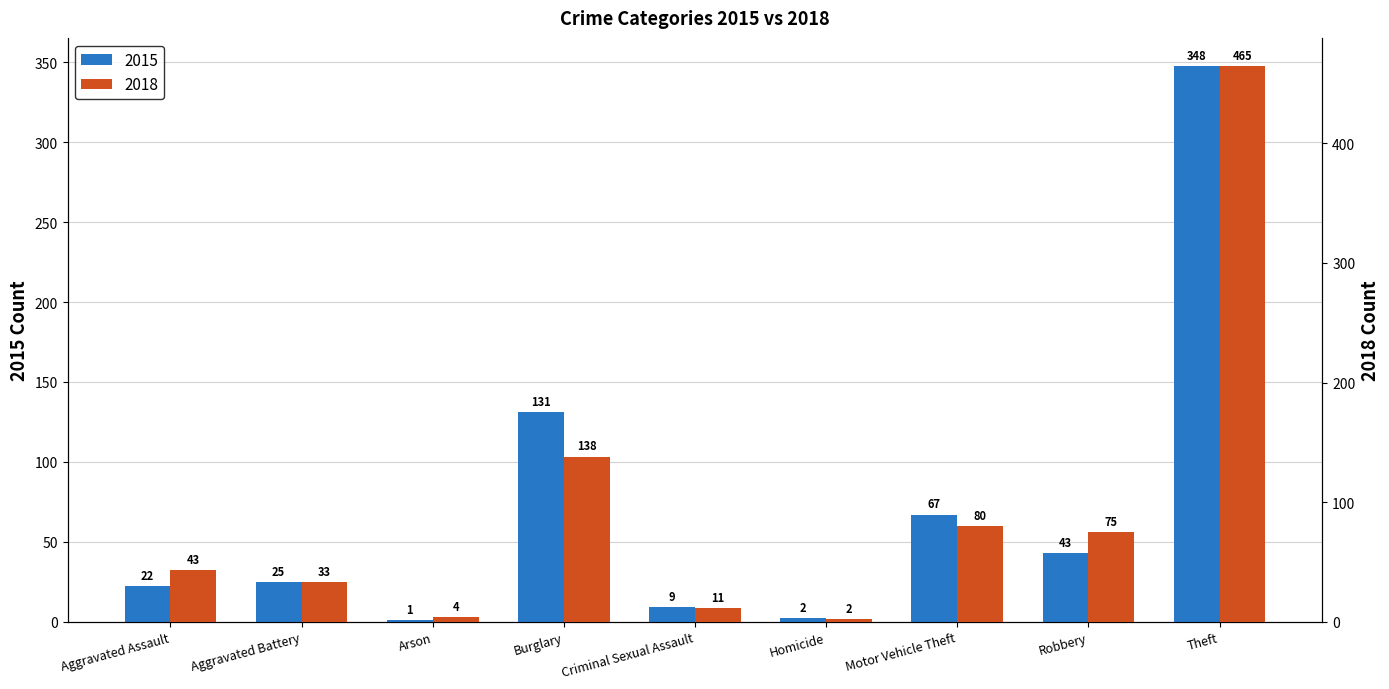

At which label is 2015 closest to 174?

Burglary